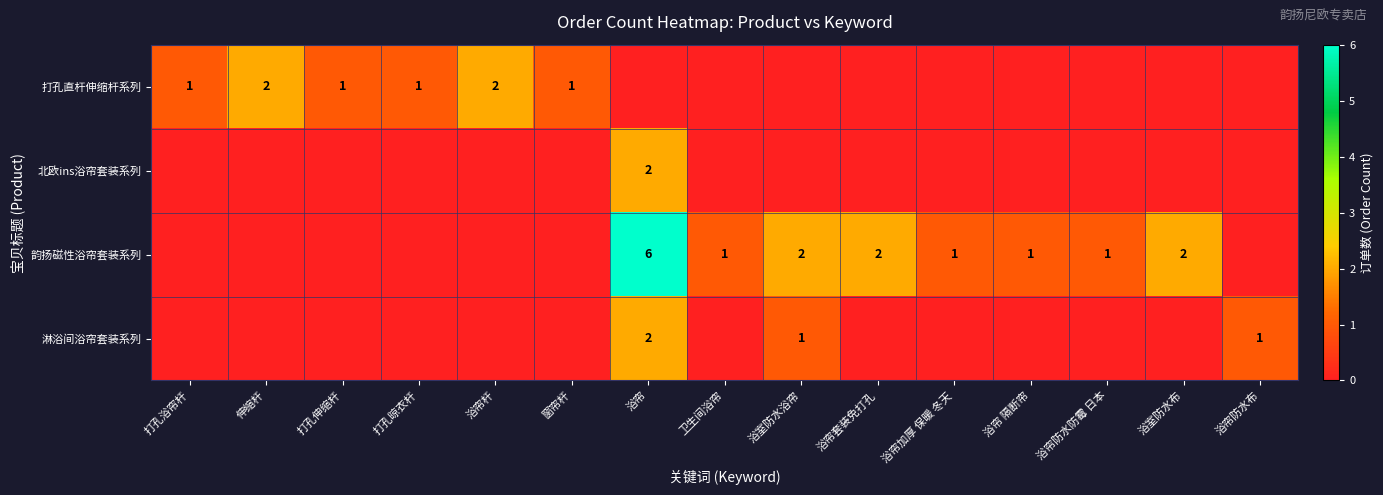

The 打孔直杆伸缩杆系列 series shows 0 at 窗帘杆. True or false?

False